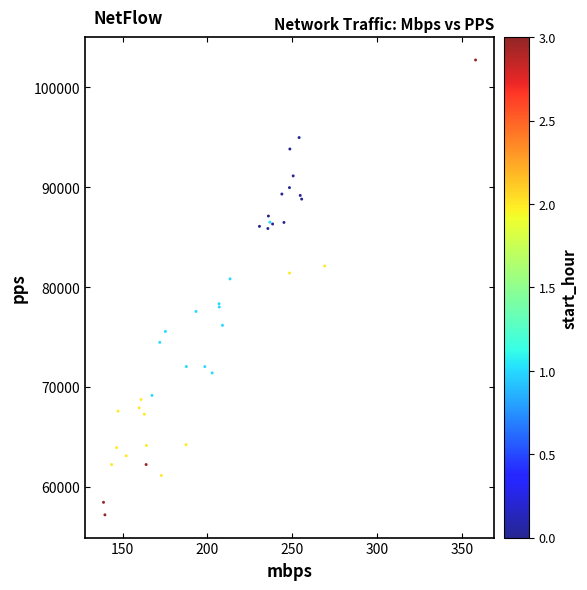

What Y value in the scatter plot is closest to 79988?

80842.5